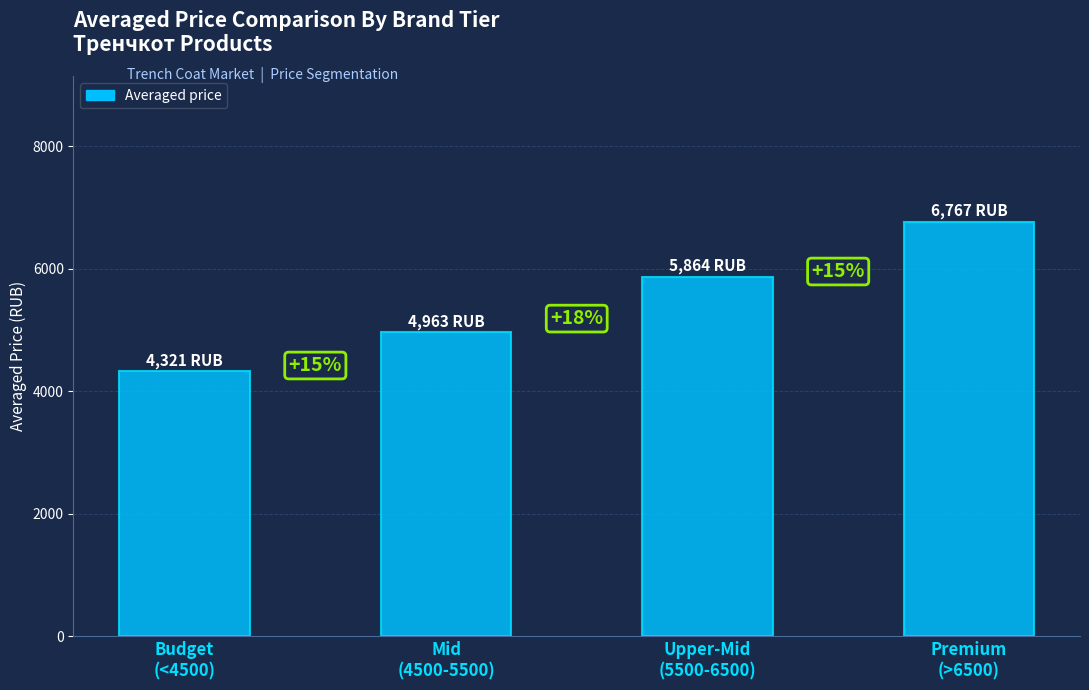

What is the value of the 2nd bar from the left?

4962.8